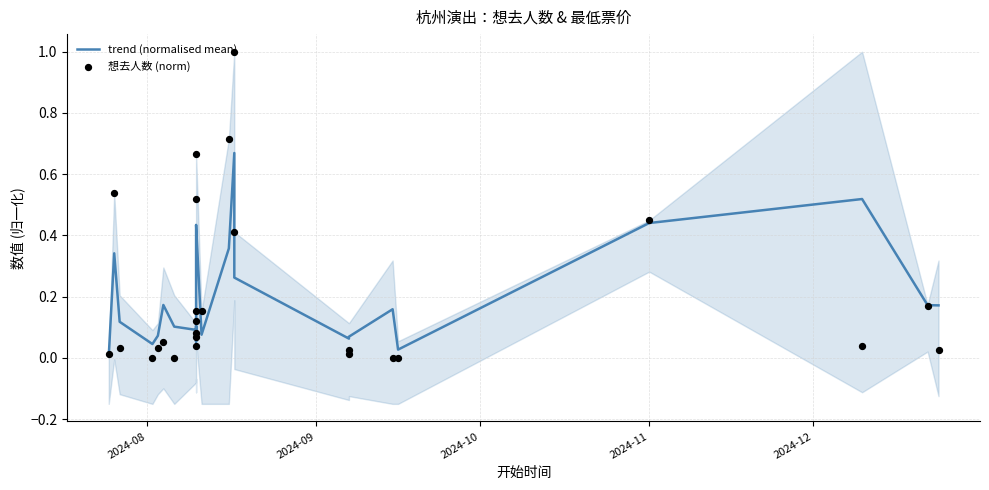

Which series has the largest Y range (max minus min)?

想去人数 (norm)